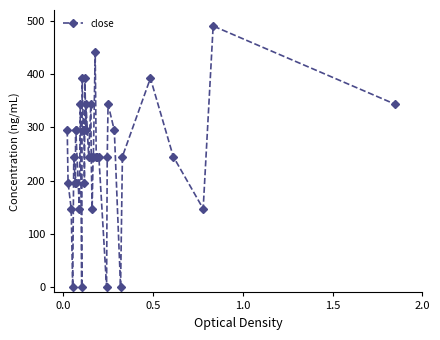

How many lines are shown in the chart?

1